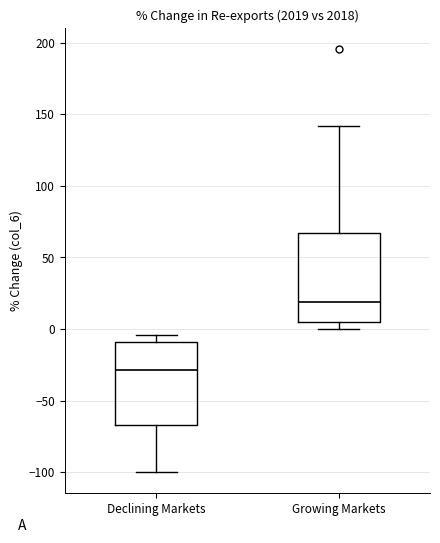

Which box has the highest median line?

Growing Markets